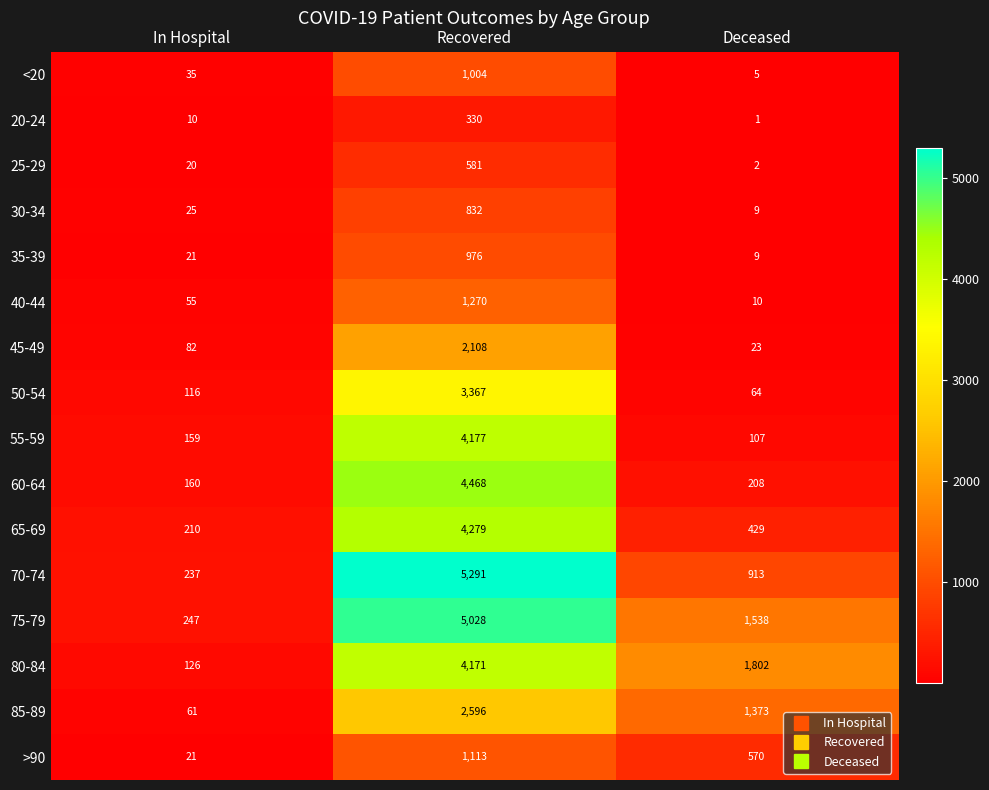

What is the maximum value shown in the chart?

5291